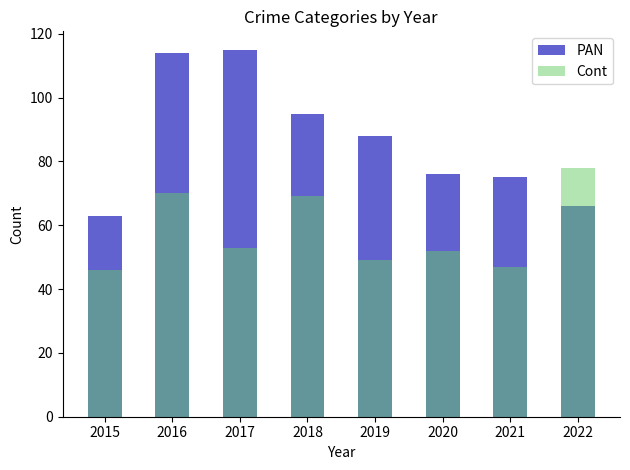

At how many categories does at least one series exceed 24?

8